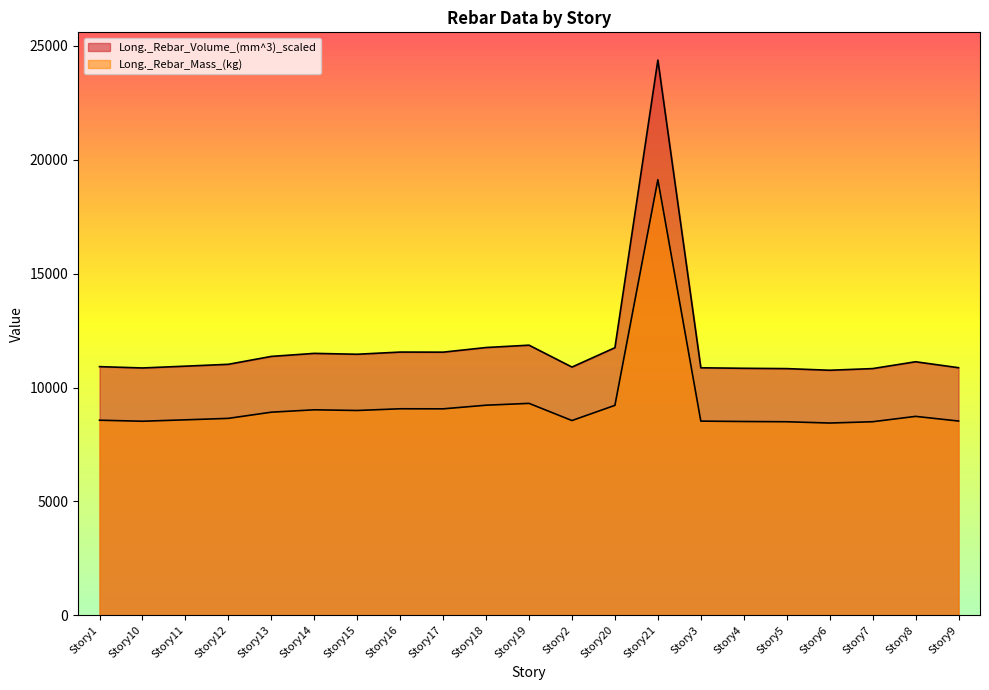

Is the value of Long._Rebar_Mass_(kg) at Story21 greater than the value of Long._Rebar_Volume_(mm^3)_scaled at Story10?

Yes